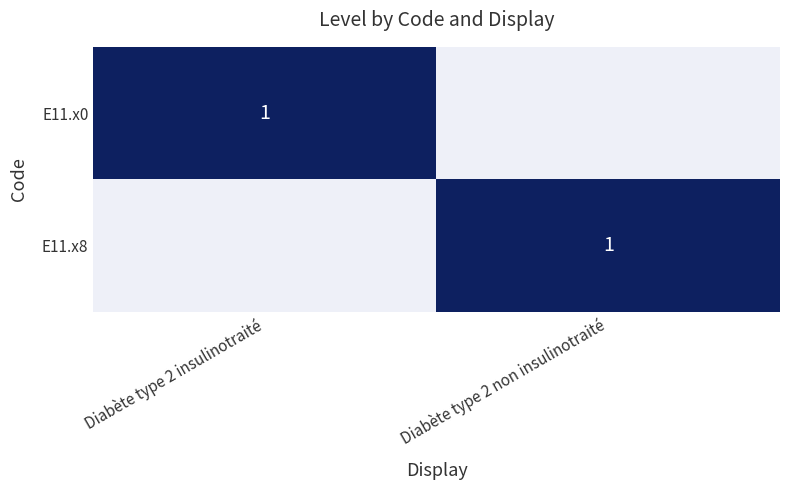

The value of E11.x0 at Diabète type 2 insulinotraité is 0. True or false?

False